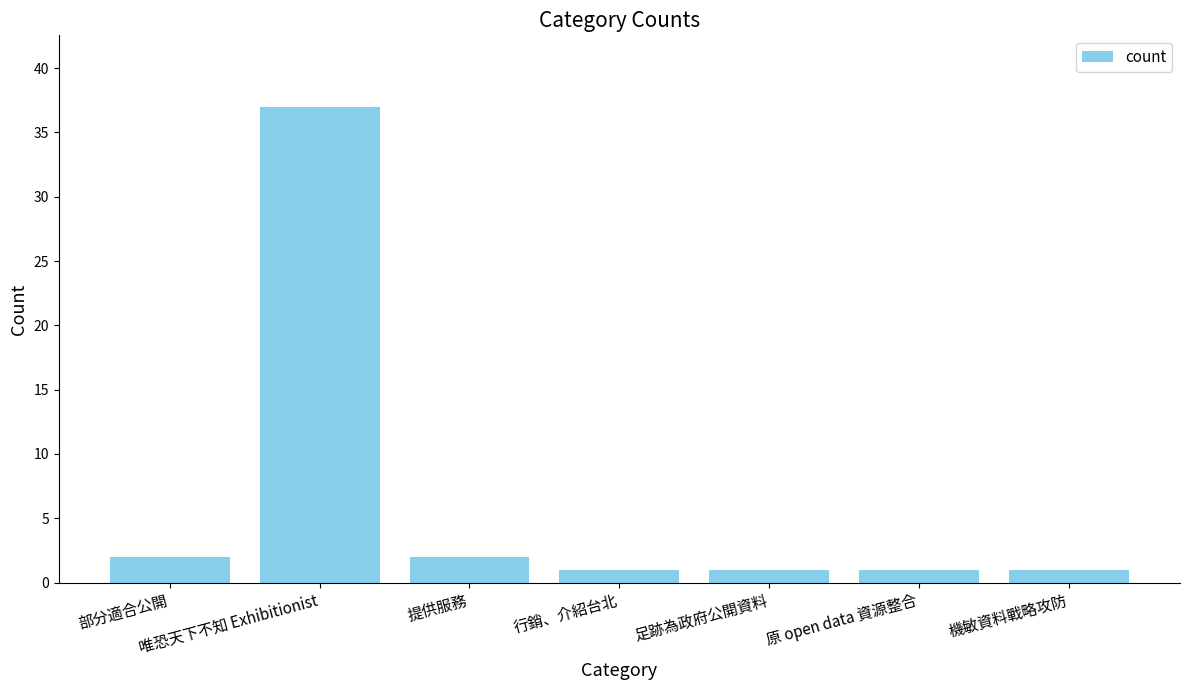

What is the difference between the values at 唯恐天下不知 Exhibitionist and 部分適合公開?

35